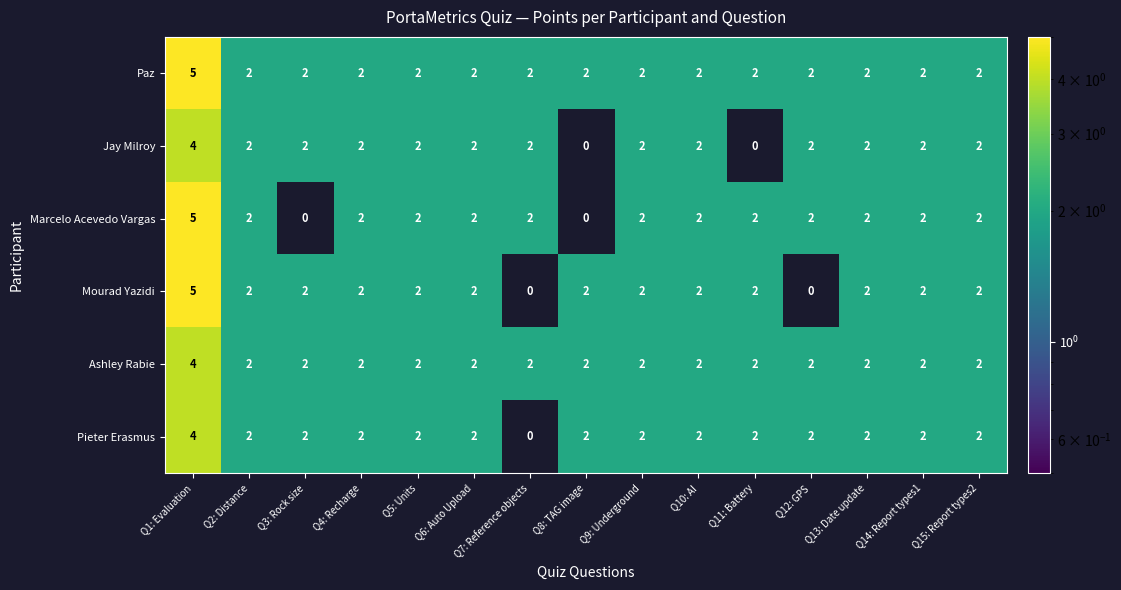

Is it true that Pieter Erasmus equals 0 at Q7: Reference objects?

True